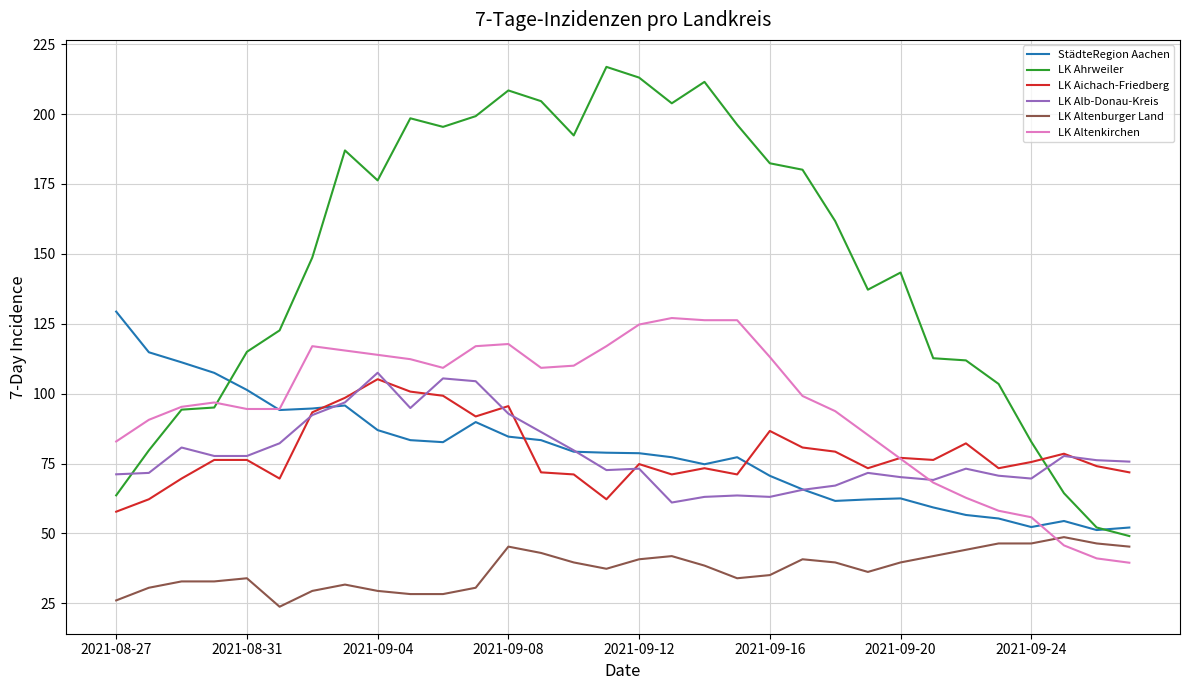

True or false: LK Alb-Donau-Kreis and LK Altenburger Land intersect in this chart.

False